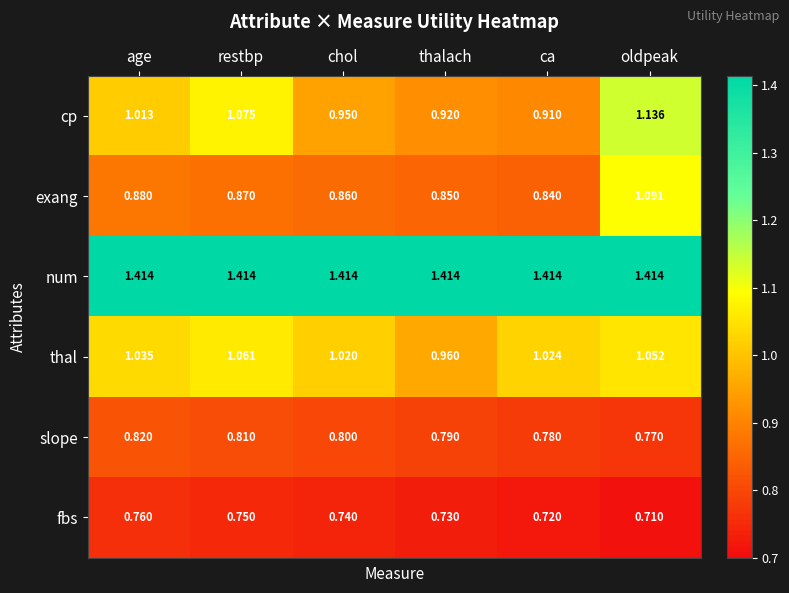

Which series has the largest total across all categories?

num